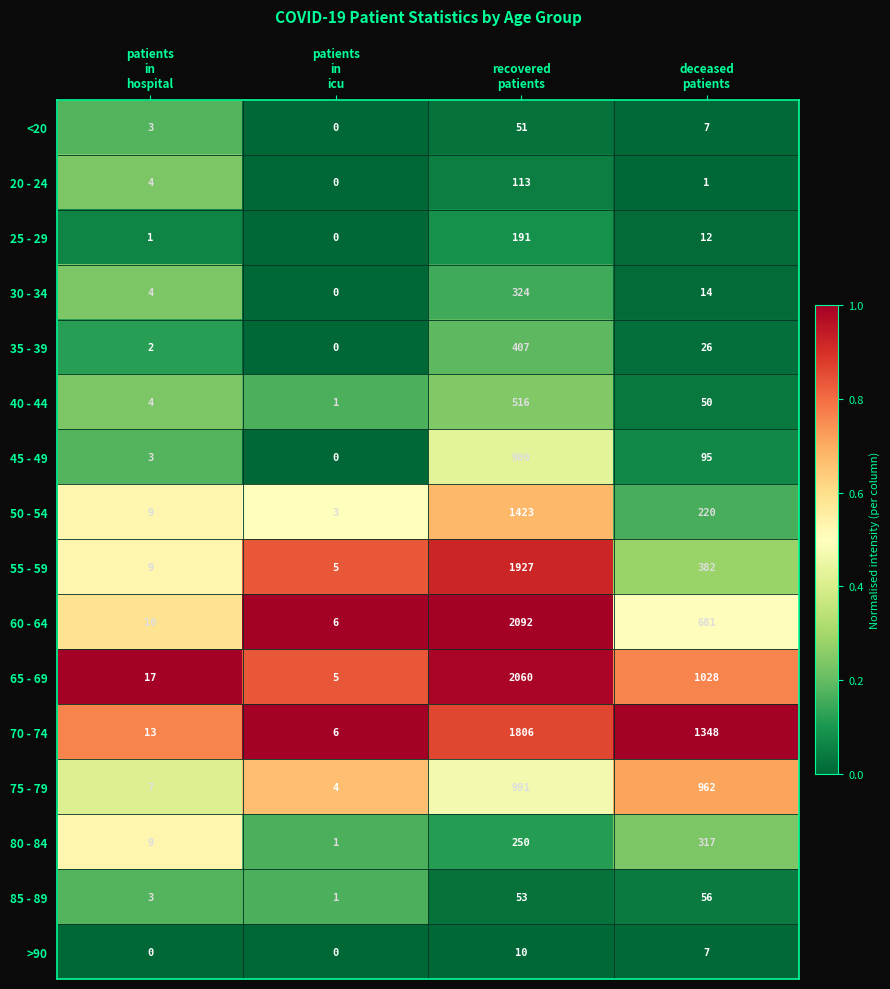

Which series has the largest total across all categories?

70 - 74